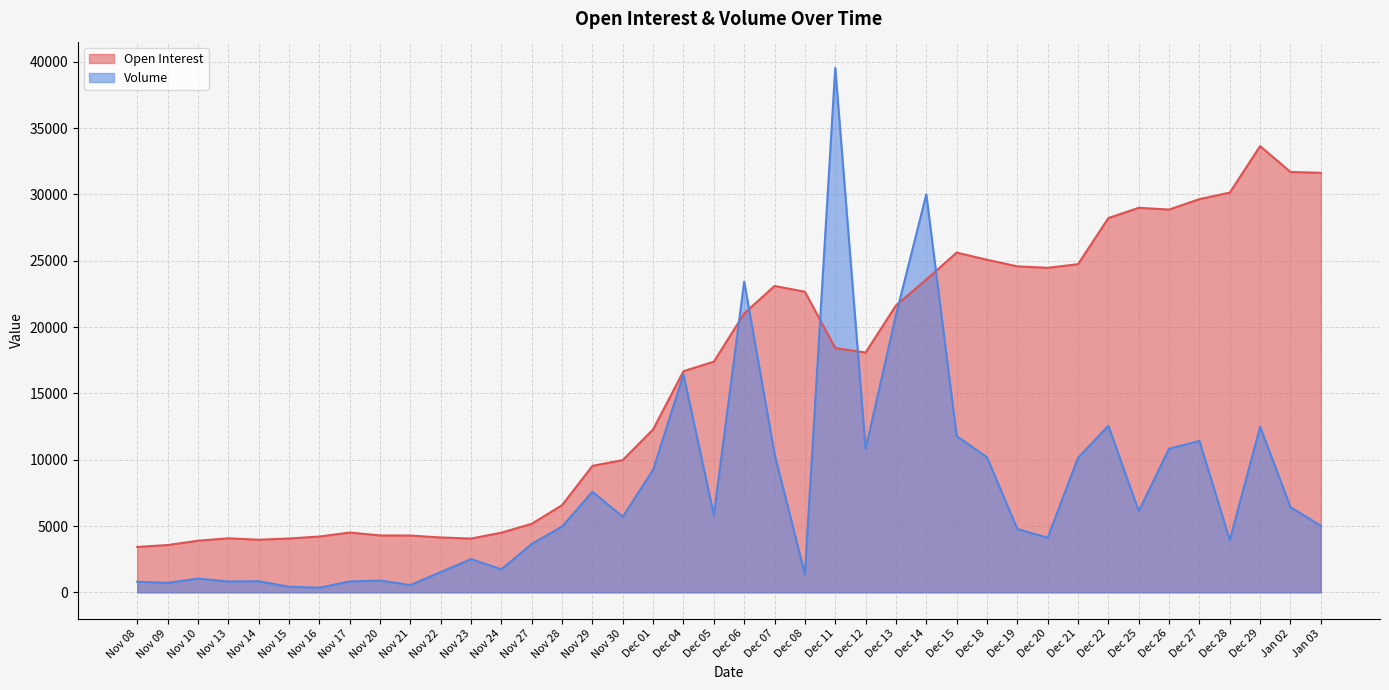

What is the sum of the Open Interest values at Dec 29 and Dec 07?

56749